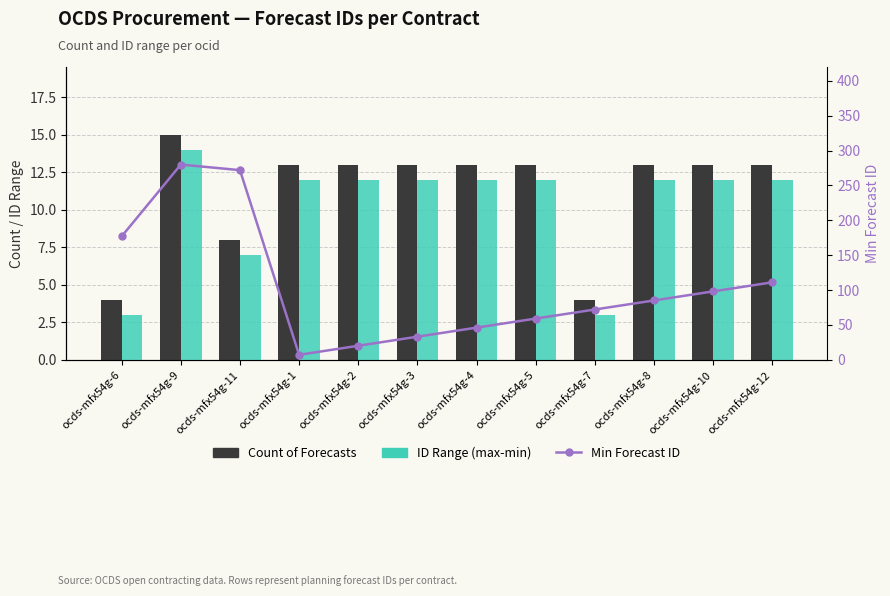

Which series has the largest total across all categories?

Min Forecast ID